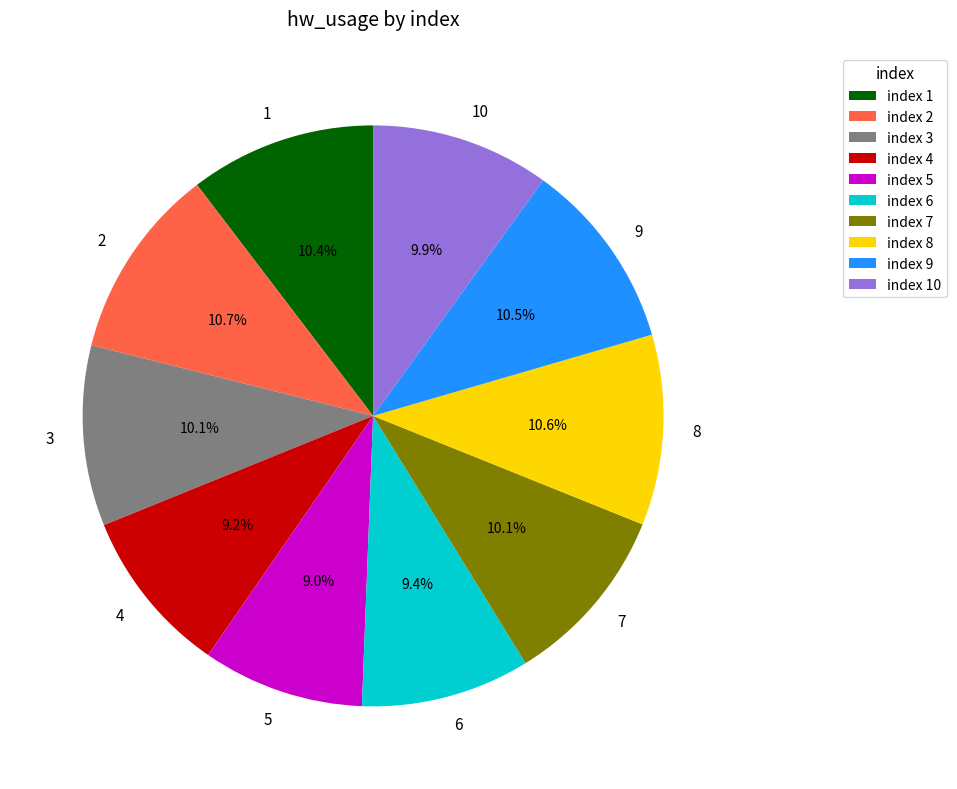

Combined, do 9 and 7 account for over 50%?

No